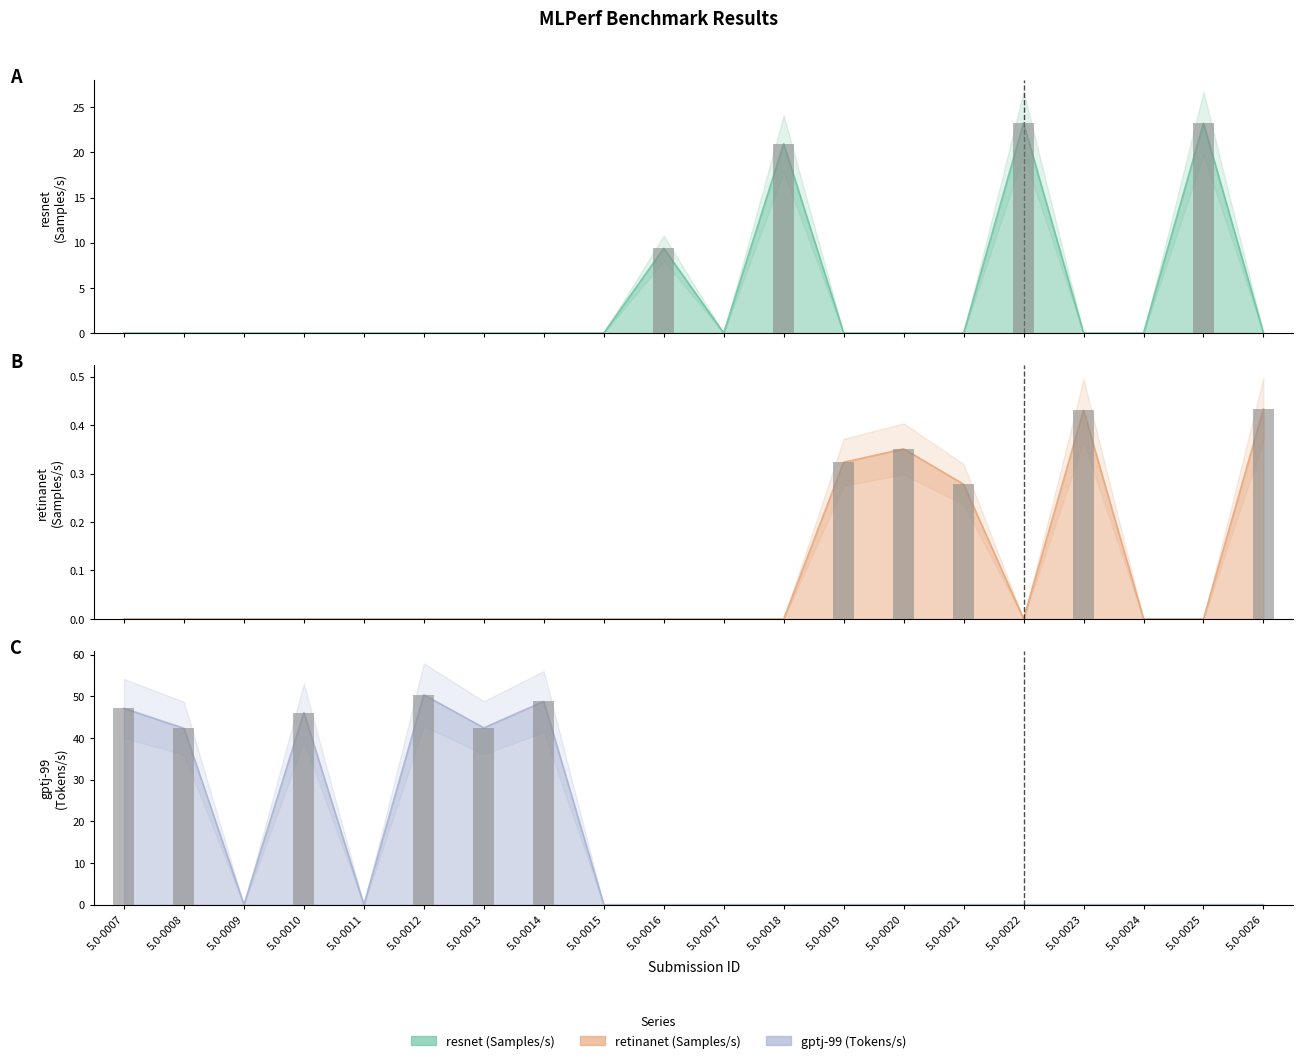

Is it true that retinanet (Samples/s) equals -0.3 at 5.0-0014?

False